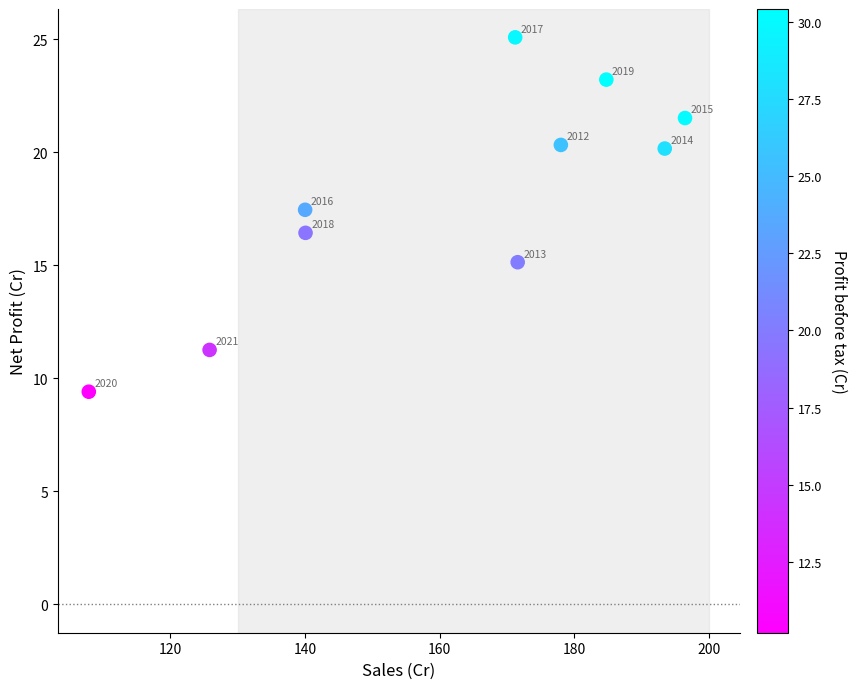

What Y value in the scatter plot is closest to 17?

17.5